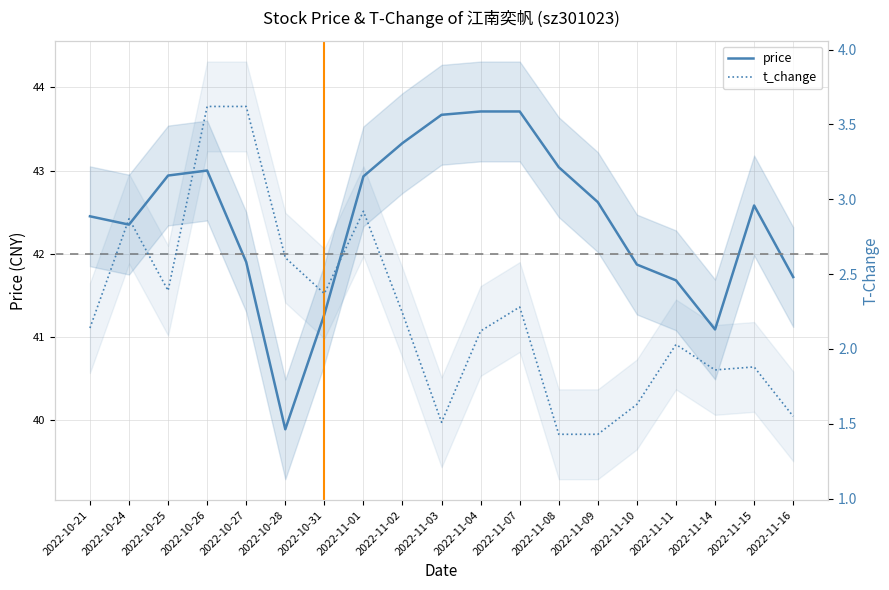

What is the minimum value for price?

39.9